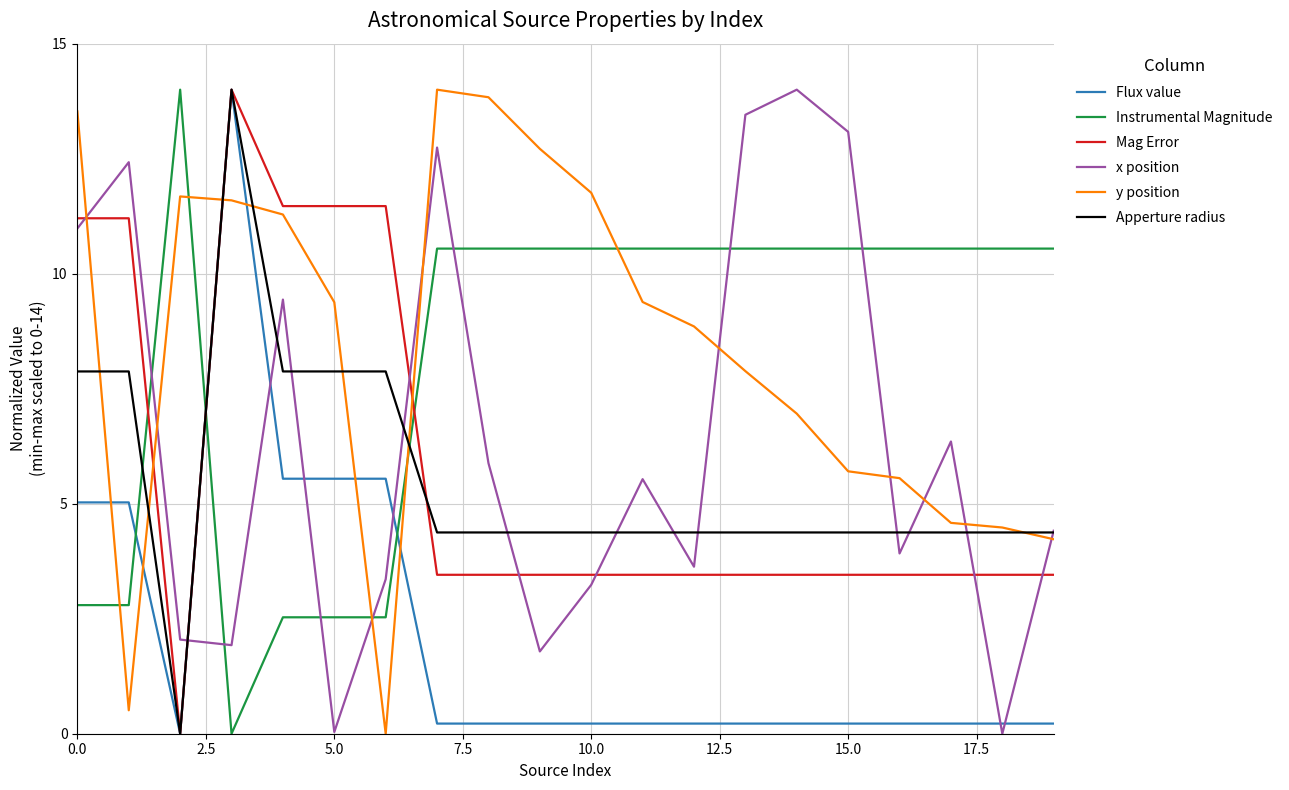

What is the maximum value shown in the chart?

14.0